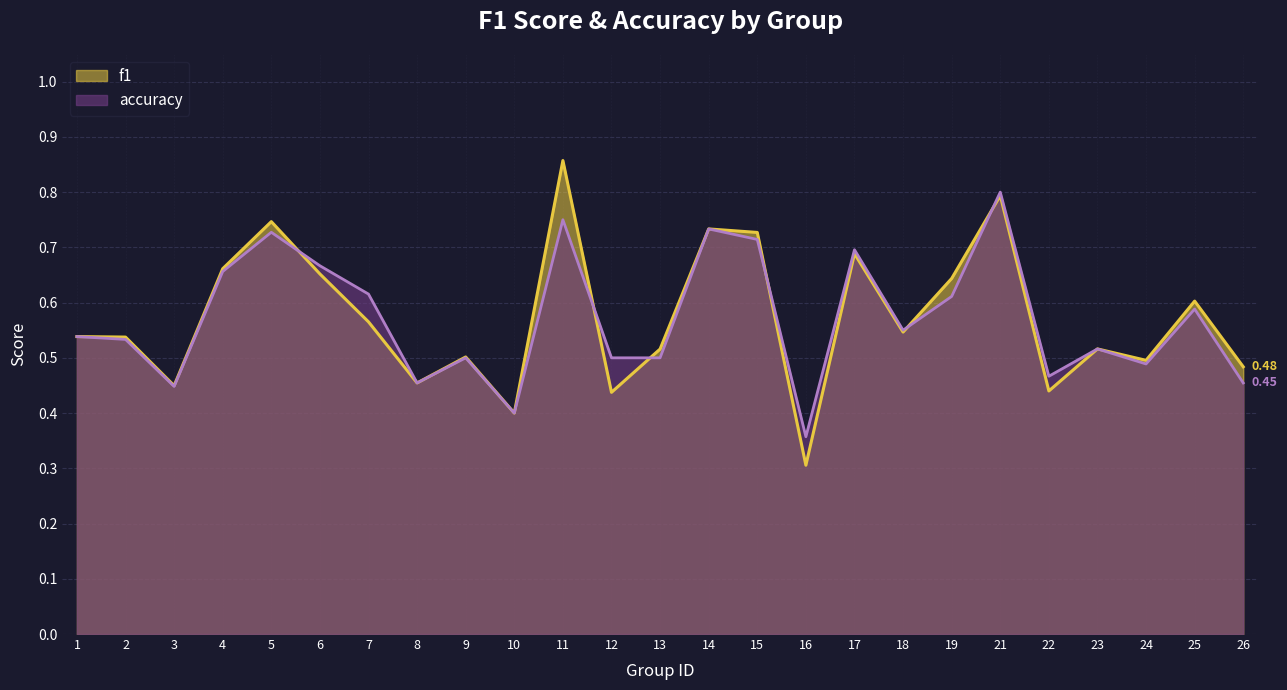

At which category does f1 reach its first local peak?

5